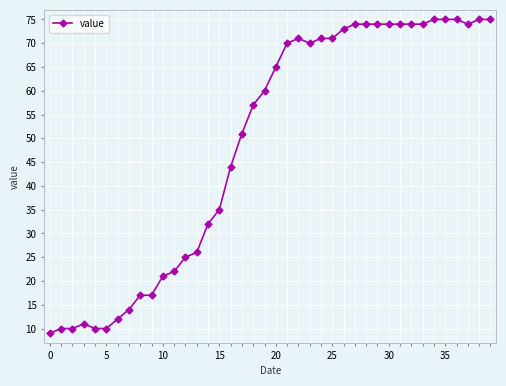

What is the maximum value shown in the chart?

75